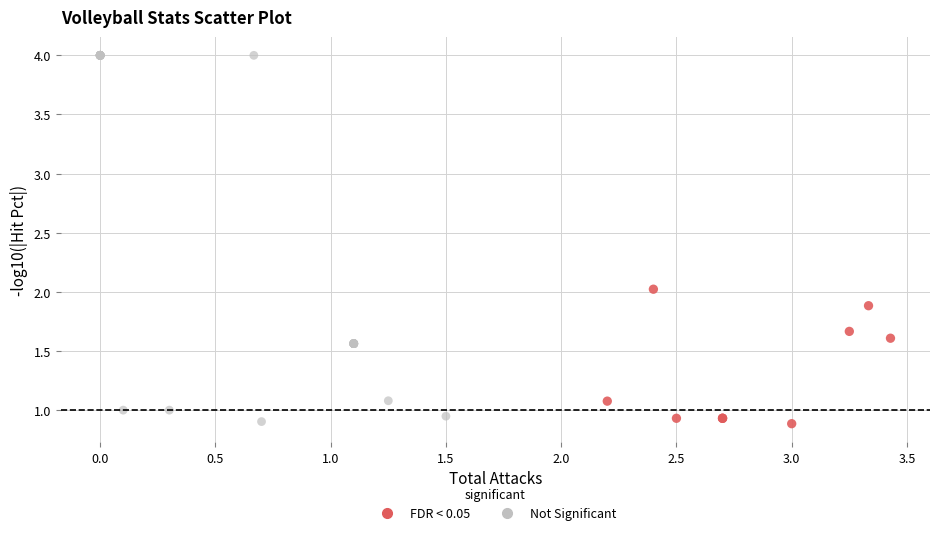

Which series has the widest spread of Y values?

Not Significant